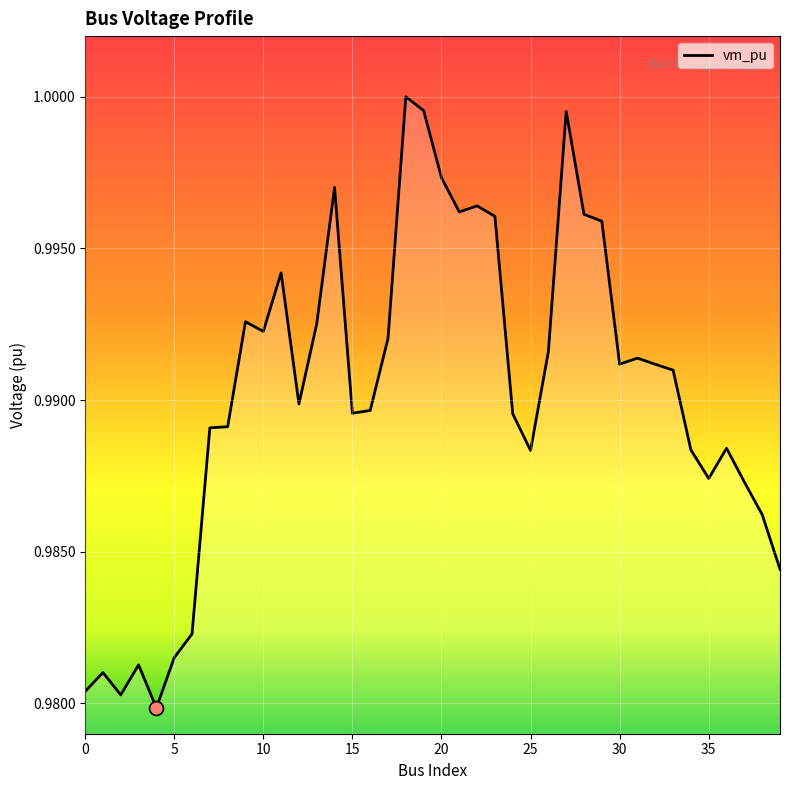

What is the maximum value shown in the chart?

1.0